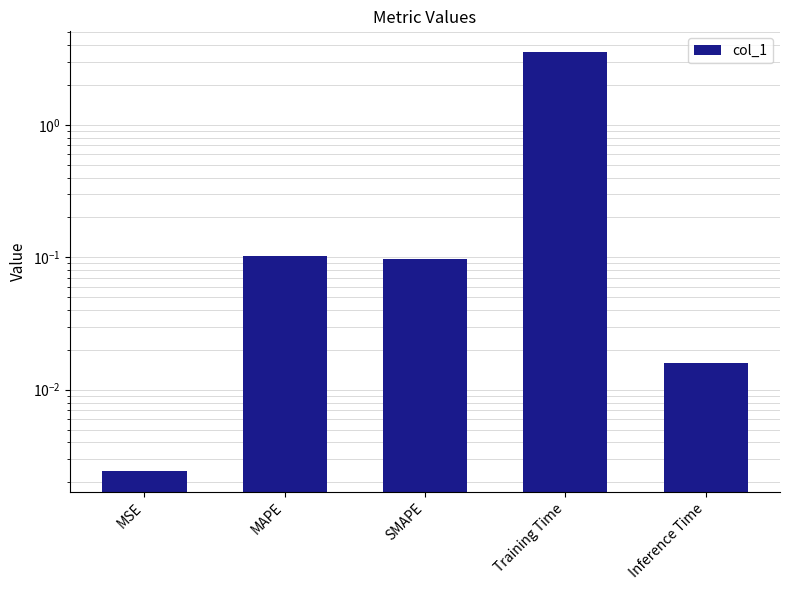

List the labels in order of value, largest first.

Training Time, MAPE, SMAPE, Inference Time, MSE